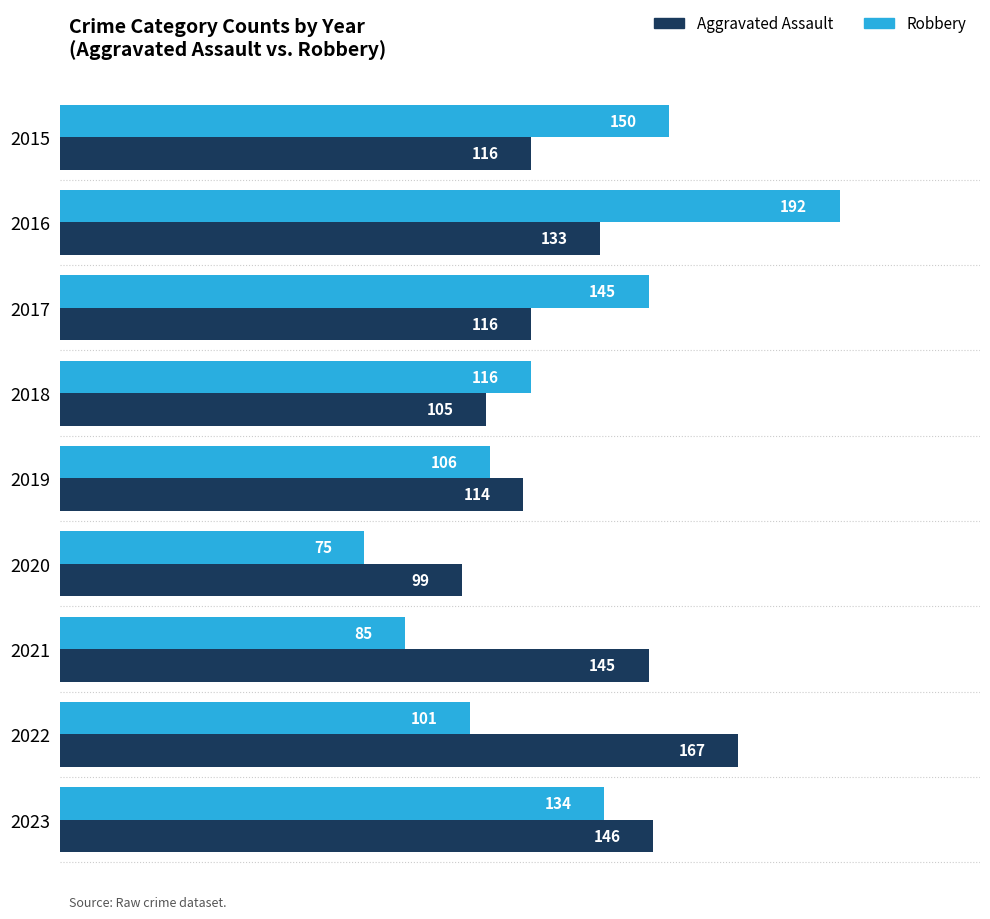

What is the maximum value for Aggravated Assault?

167